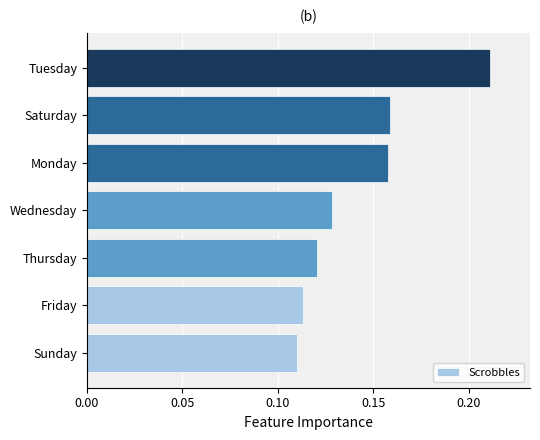

How many values are between 0 and 1?

7